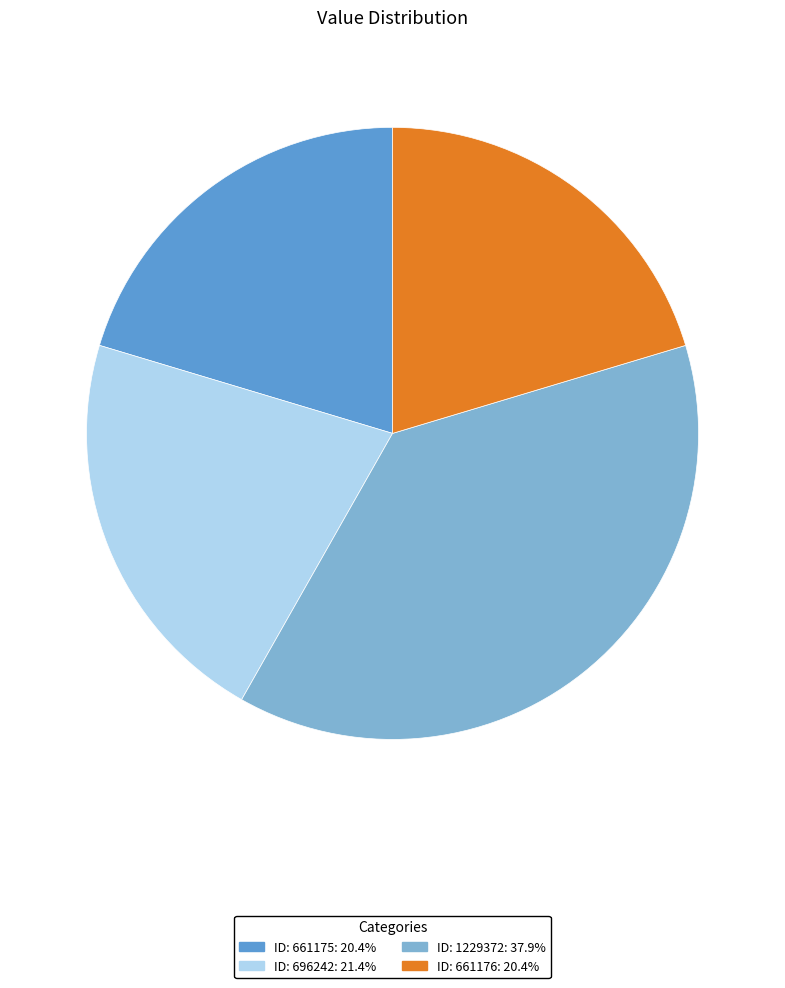

Does any single category account for the majority?

No